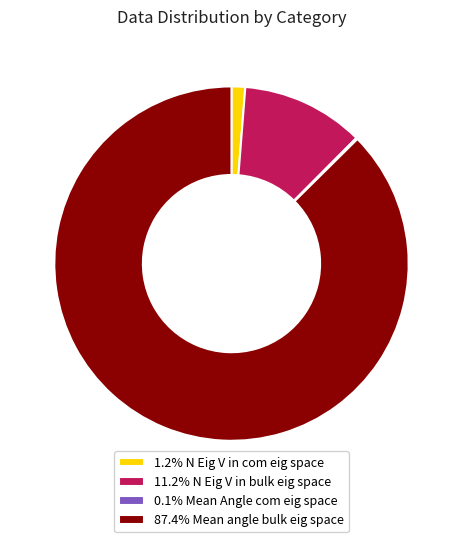

Is there any slice that represents more than half of the pie?

Yes